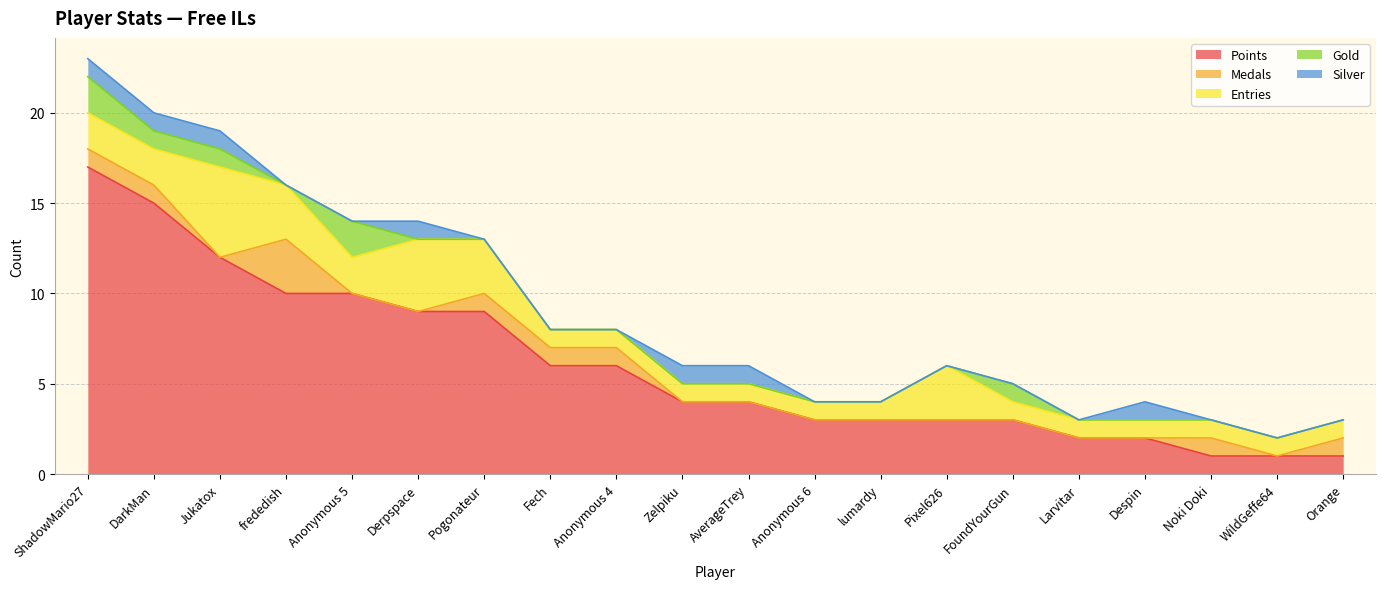

How many lines are shown in the chart?

5